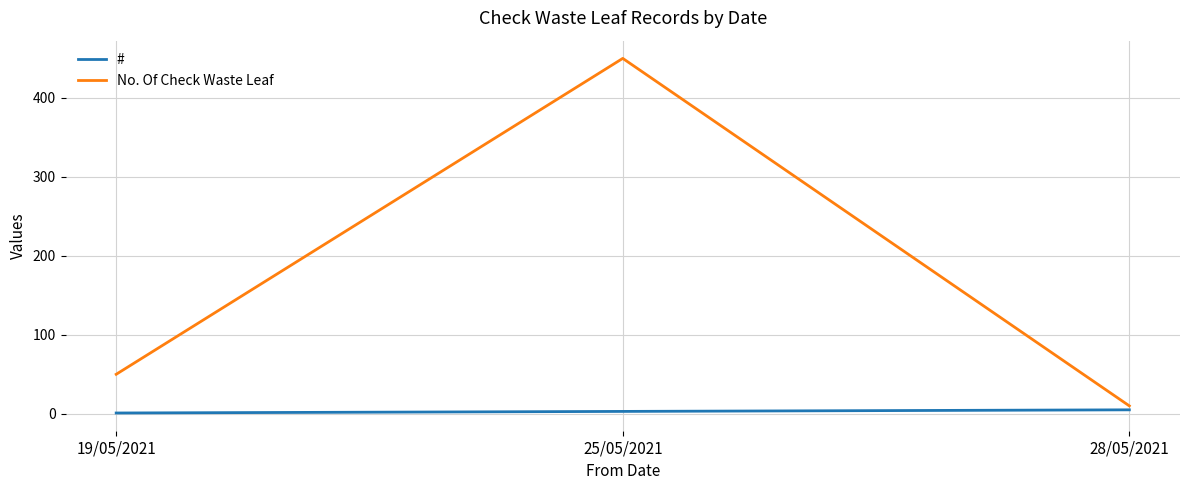

Is it true that No. Of Check Waste Leaf equals 10 at 28/05/2021?

True